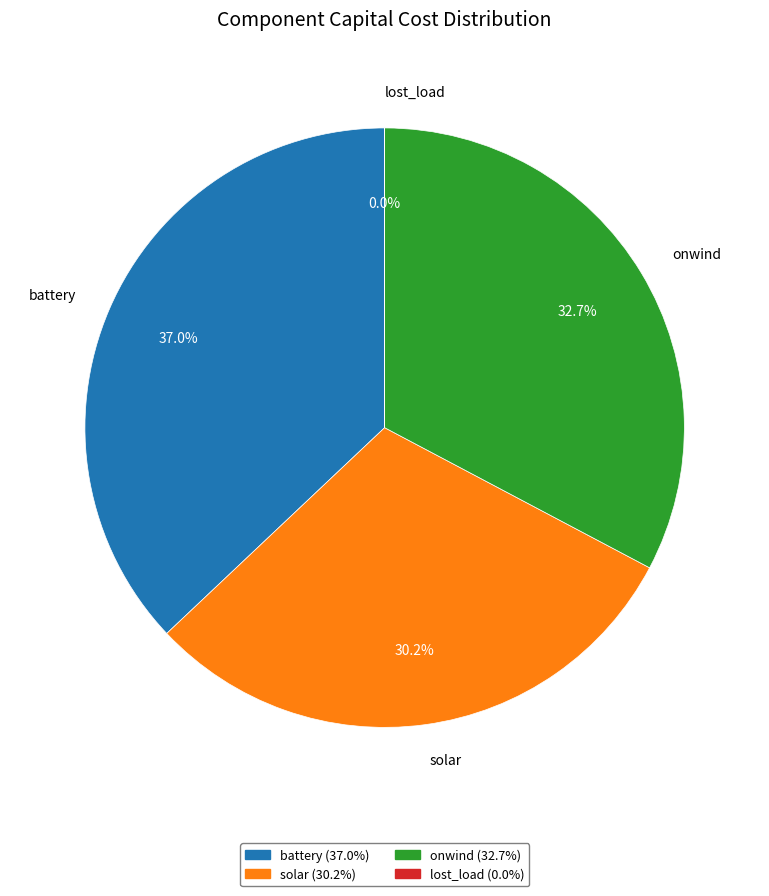

Is solar the majority of the pie?

No